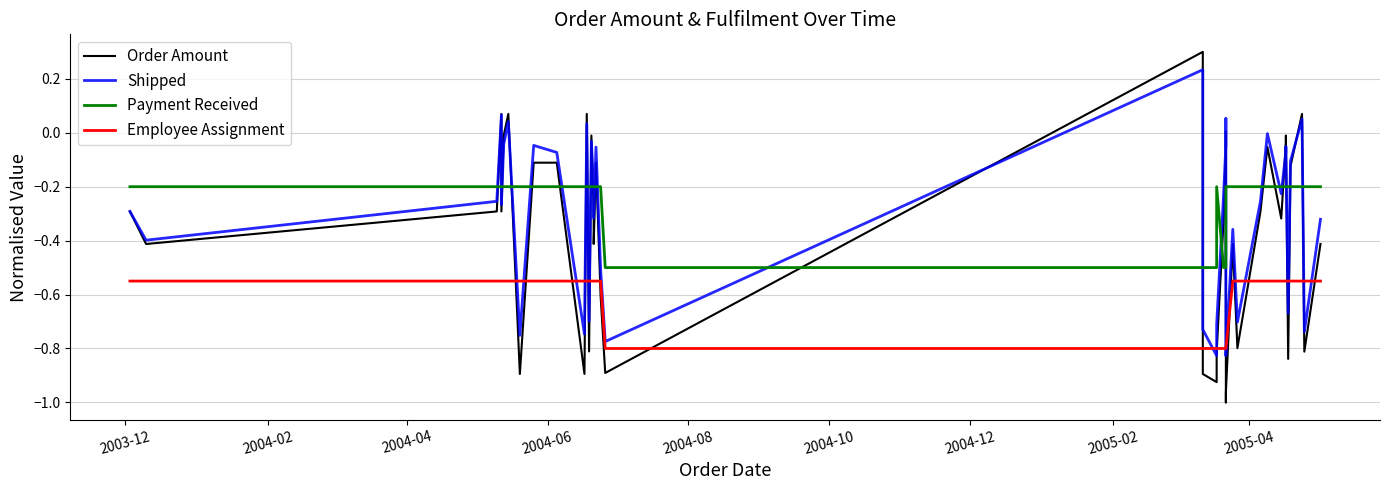

Rank the series at 14 from lowest to highest value.

Employee Assignment, Order Amount, Shipped, Payment Received